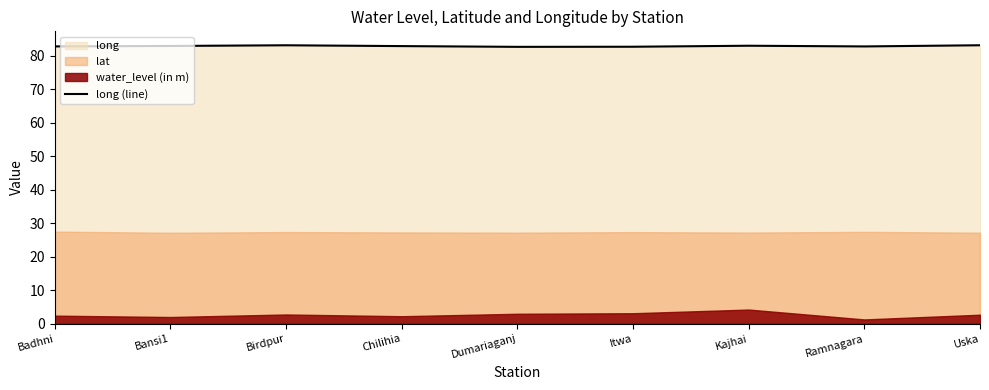

Where is the first local minimum?

Dumariaganj